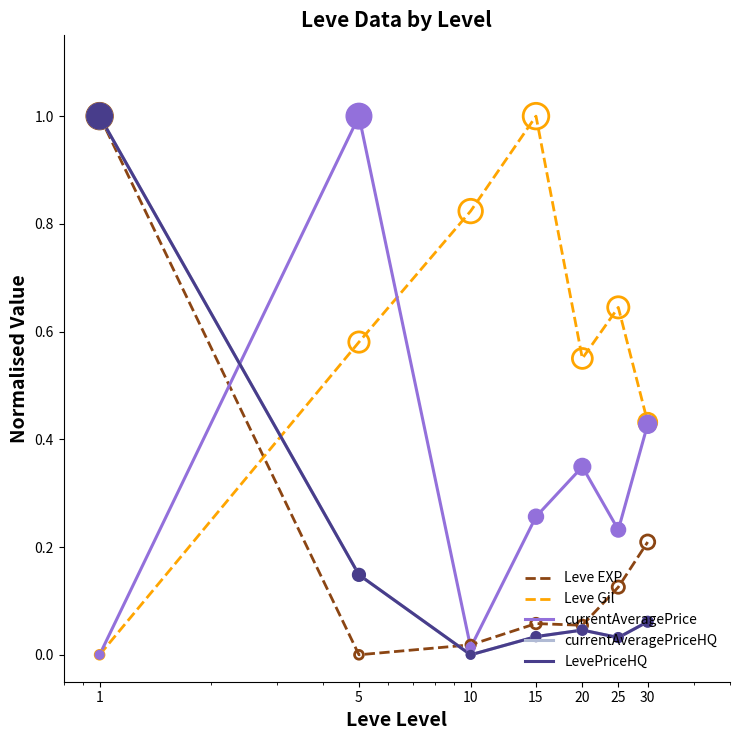

Which series has the largest total across all categories?

Leve Gil